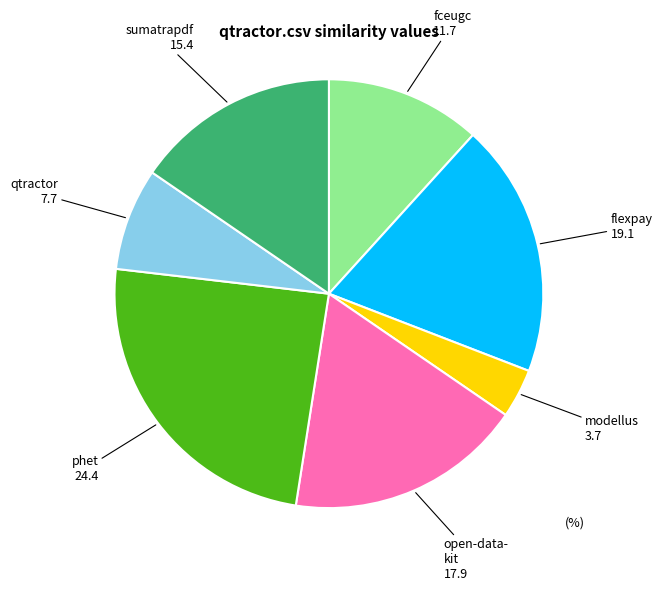

How many slices are in this pie chart?

7